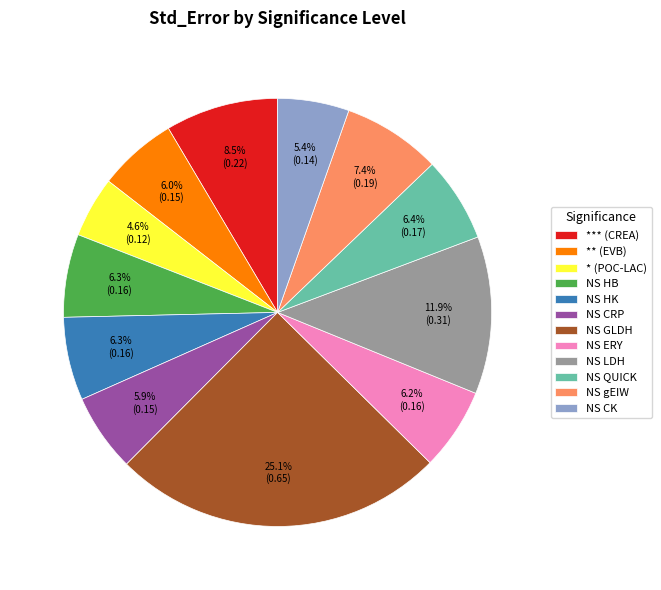

Is there any slice that represents more than half of the pie?

No